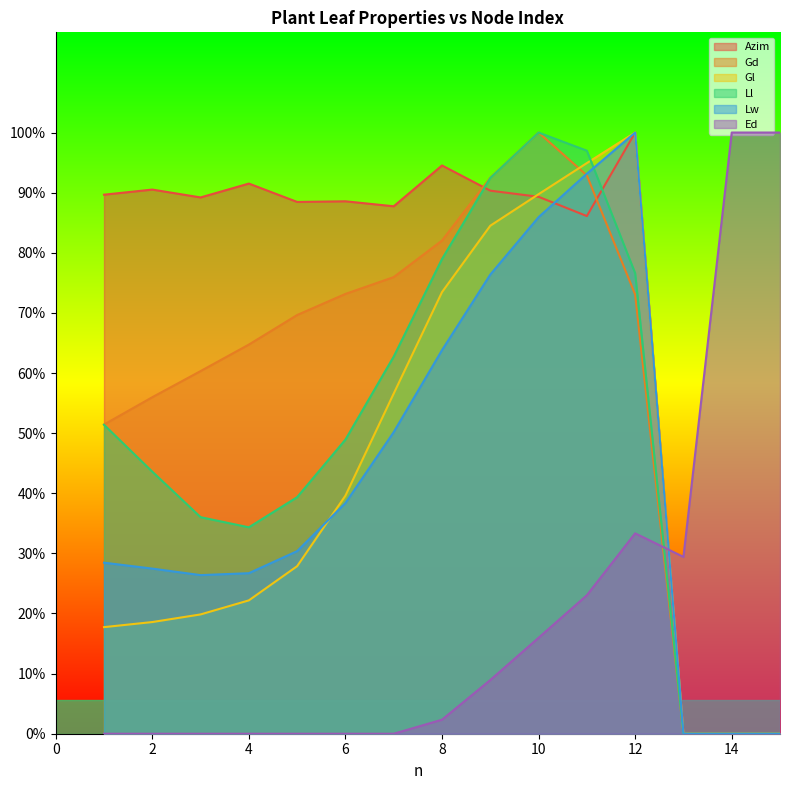

How many positive values does the Gl series have?

12